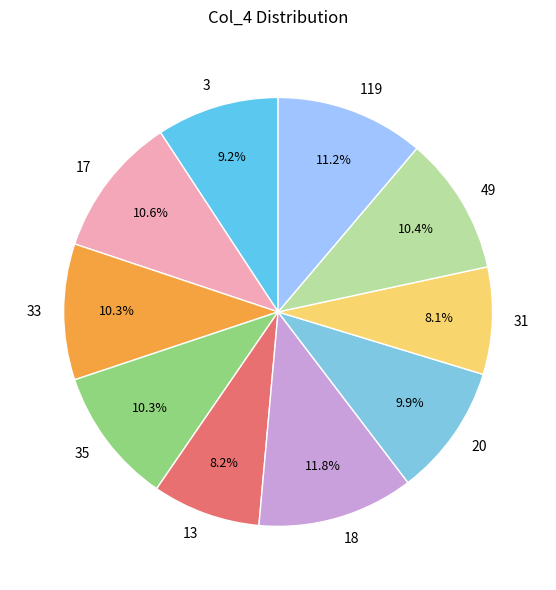

Count the number of slices in the pie.

10